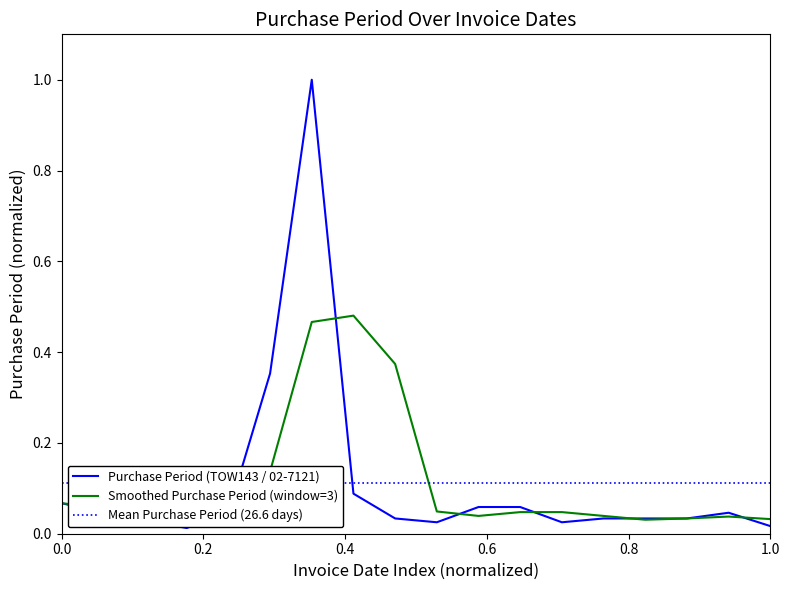

What is the highest value of the Purchase Period (TOW143 / 02-7121) series?

1.0